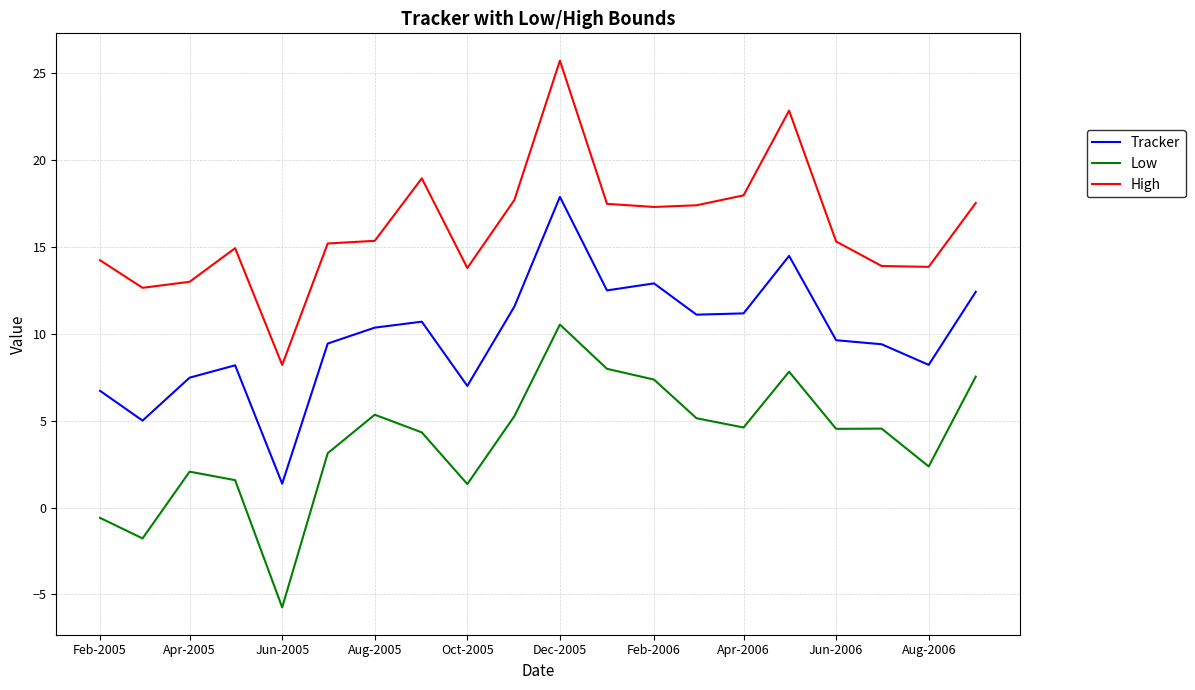

True or false: High has more than 1 interior local peaks.

True